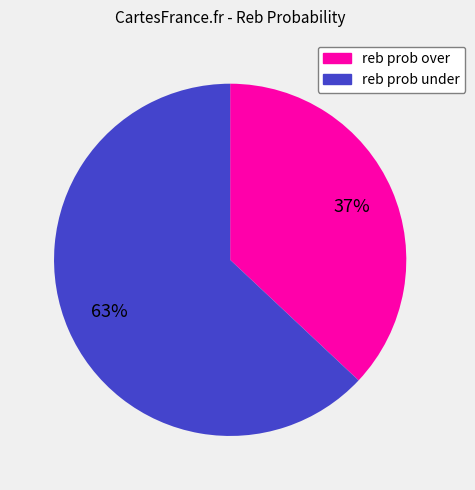

Which slice is the largest?

reb prob under